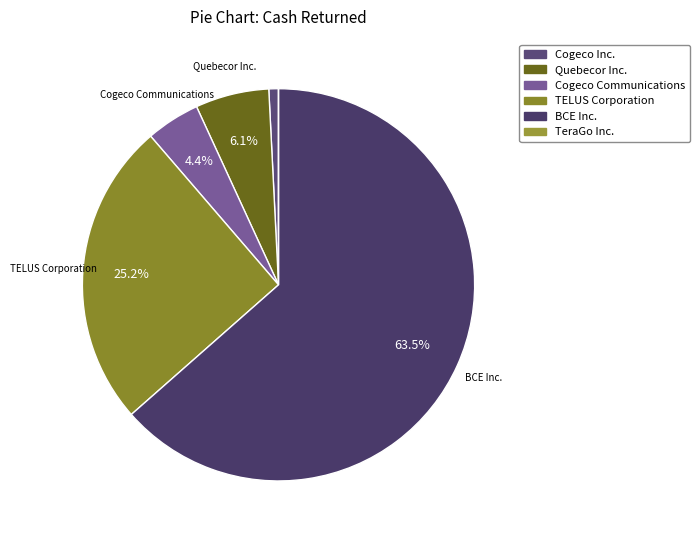

What percentage is the Cogeco Communications slice, to the nearest percent?

4%